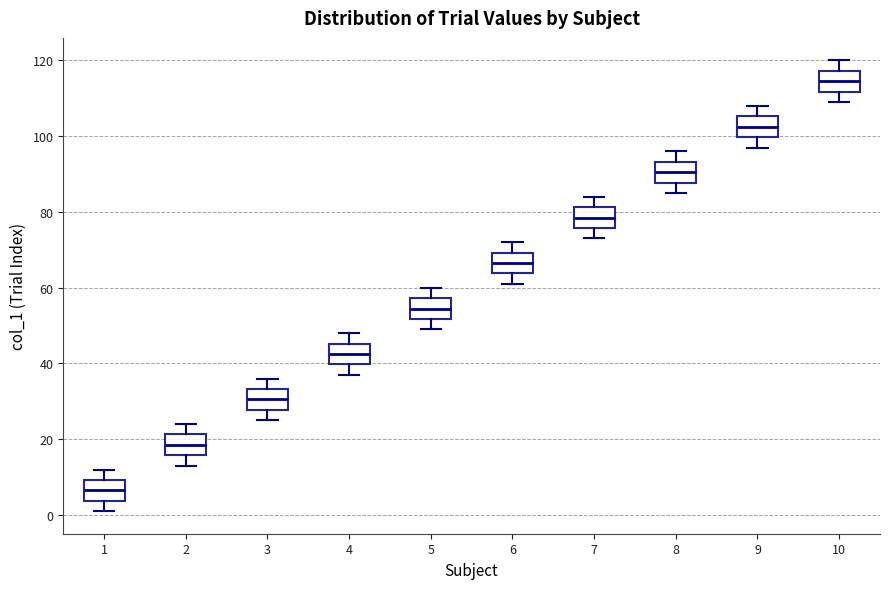

Reading left to right, read every box against the y-axis: the position of its median line, the range the box covers, and the ends of its whiskers. The values are not printed on the chart, so give them approximately, as read against the axis.

1: median 6, box 4 to 10, whiskers 2 to 12
2: median 18, box 16 to 22, whiskers 14 to 24
3: median 30, box 28 to 34, whiskers 26 to 36
4: median 42, box 40 to 46, whiskers 38 to 48
5: median 54, box 52 to 58, whiskers 50 to 60
6: median 66, box 64 to 70, whiskers 62 to 72
7: median 78, box 76 to 82, whiskers 74 to 84
8: median 90, box 88 to 94, whiskers 86 to 96
9: median 102, box 100 to 106, whiskers 98 to 108
10: median 114, box 112 to 118, whiskers 110 to 120